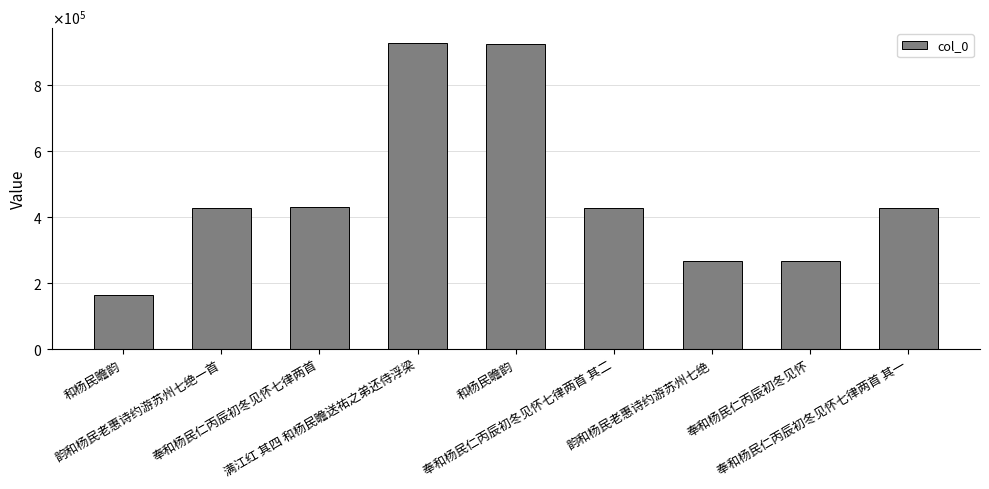

Between 韵和杨民老惠诗约游苏州七绝一首 and 和杨民瞻韵, which is larger?

和杨民瞻韵